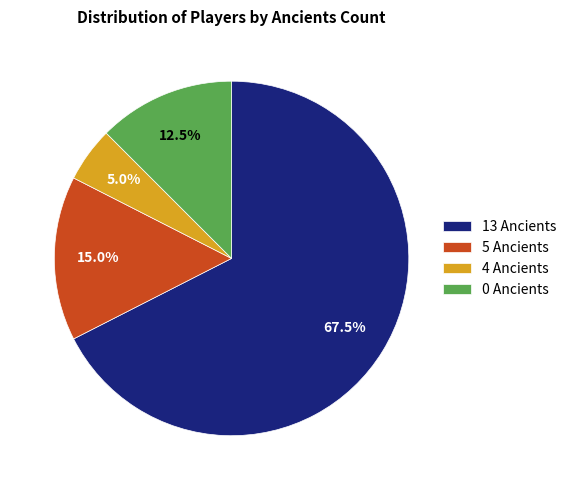

Which slice is the largest?

13 Ancients